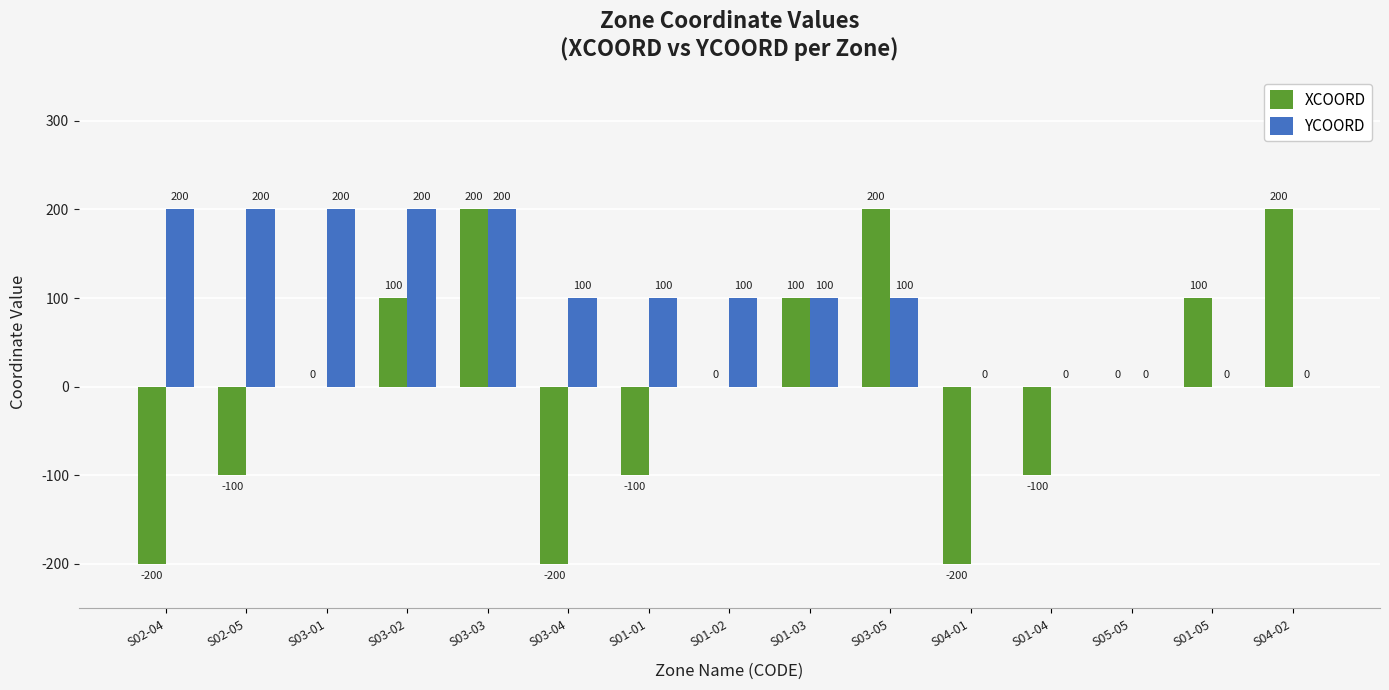

Is it true that YCOORD equals 100 at S03-05?

True